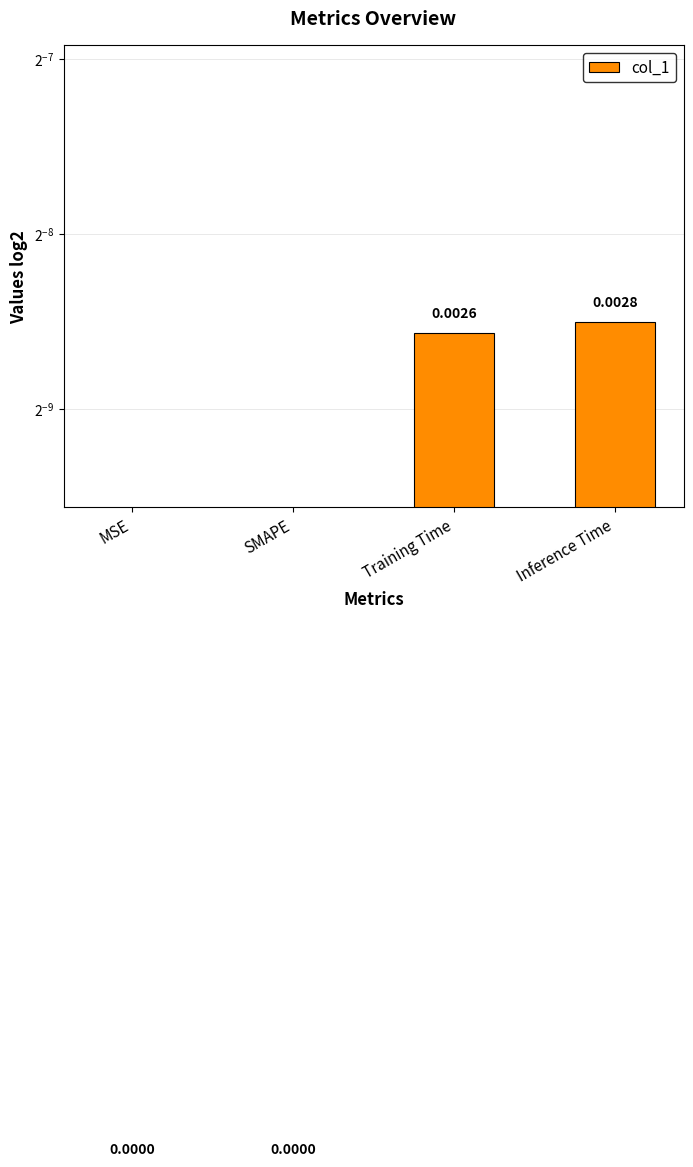

What is the label of the 4th bar from the left?

Inference Time